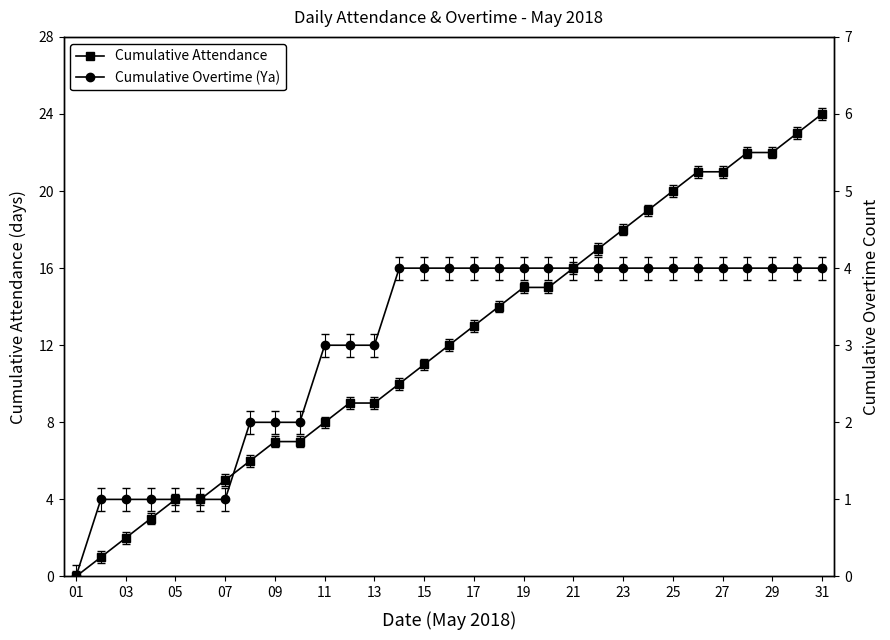

How many categories are shown in the chart?

31